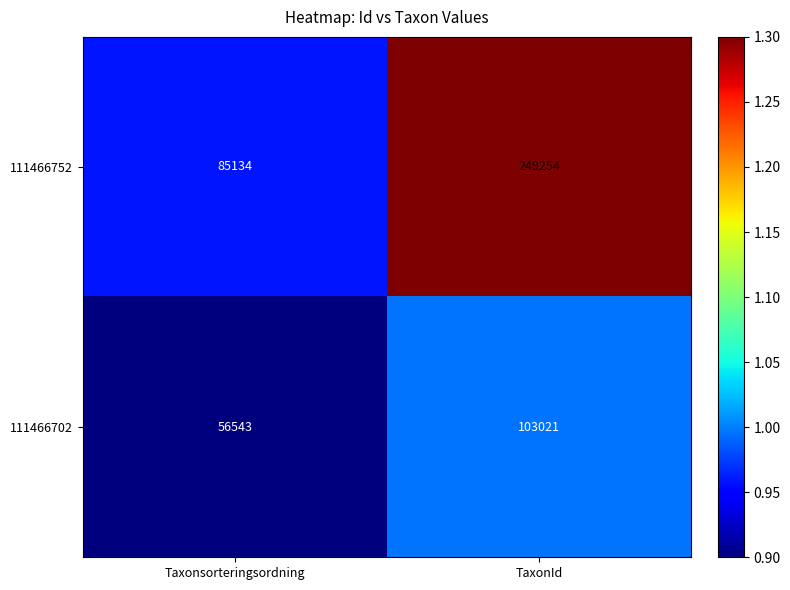

What is the maximum value shown in the chart?

249254